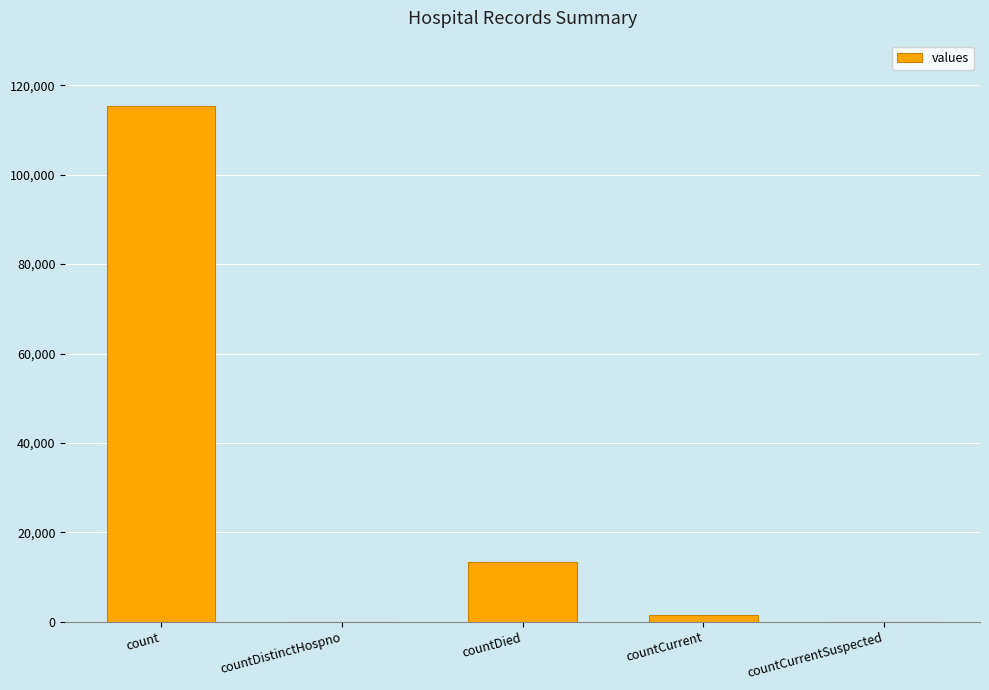

What is the sum of the values at countCurrentSuspected and count?

115379